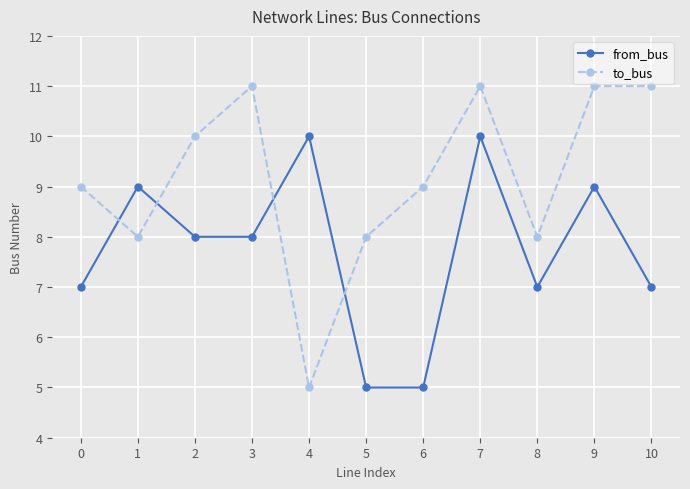

At which category is the sum across all series the highest?

7